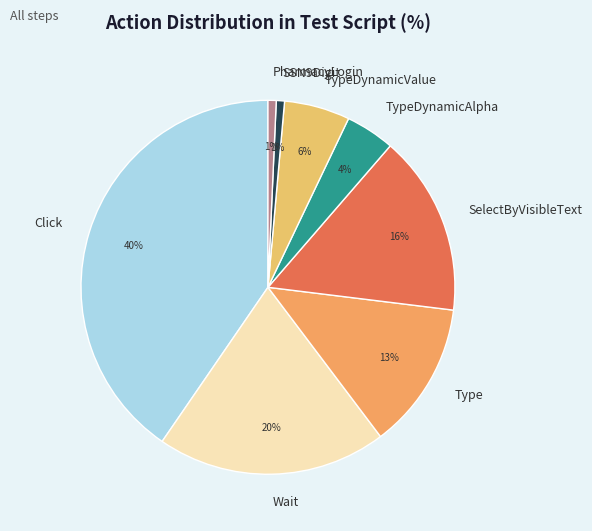

Count the number of slices in the pie.

8